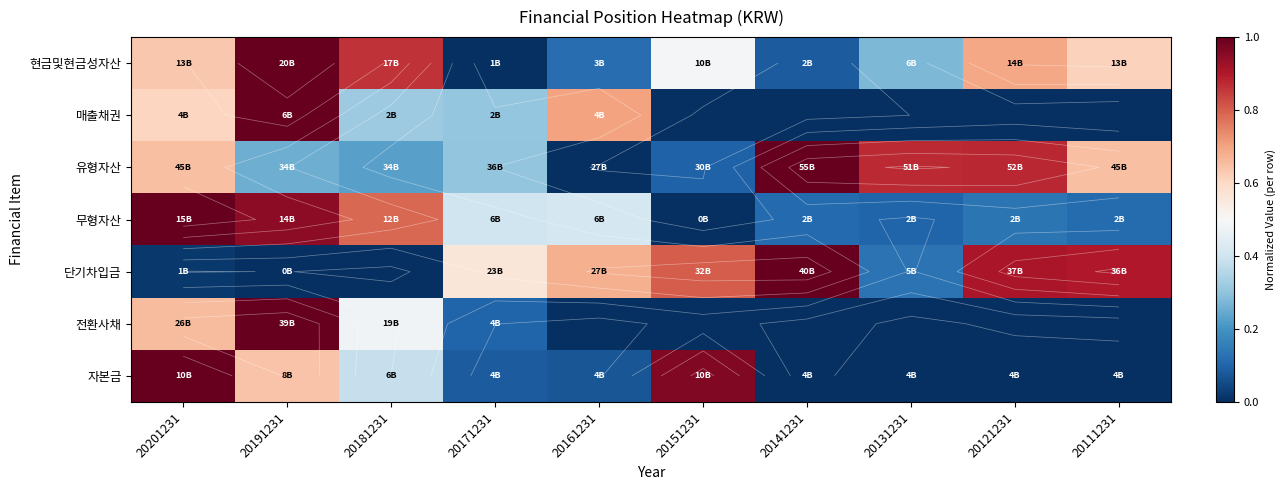

At which label is 무형자산 closest to 0?

20151231